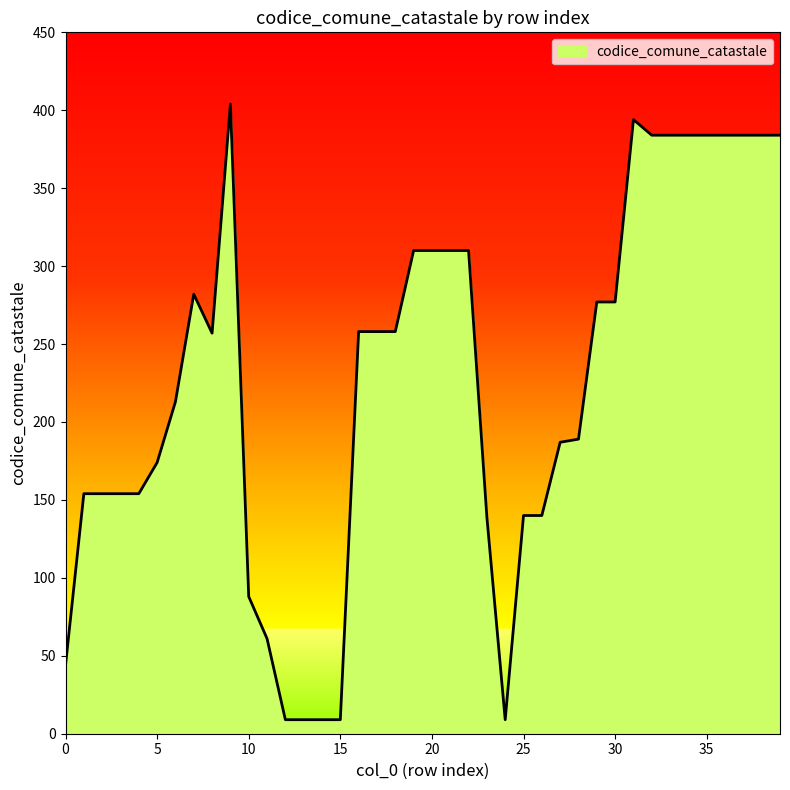

What is the maximum value shown in the chart?

404